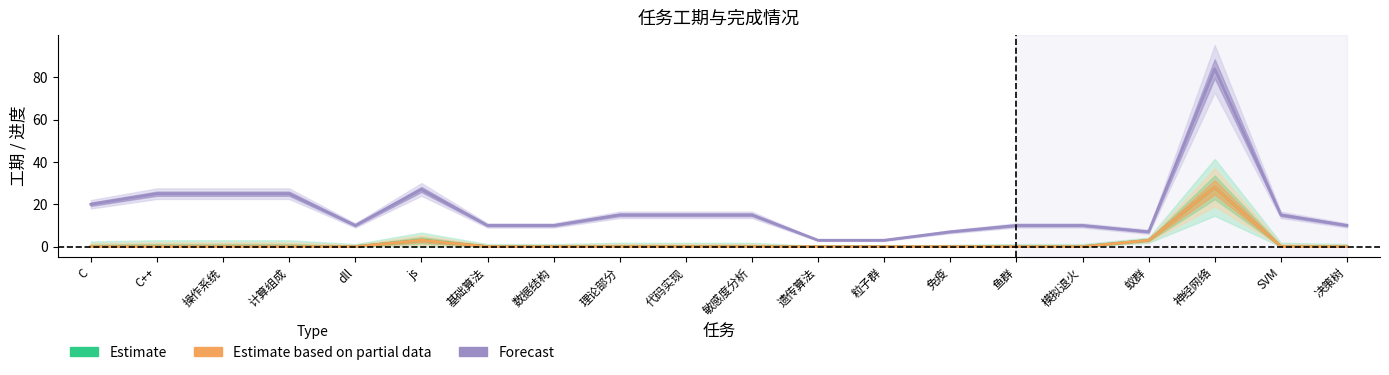

List the series in order of their peak value, highest first.

Forecast, Estimate, Estimate based on partial data